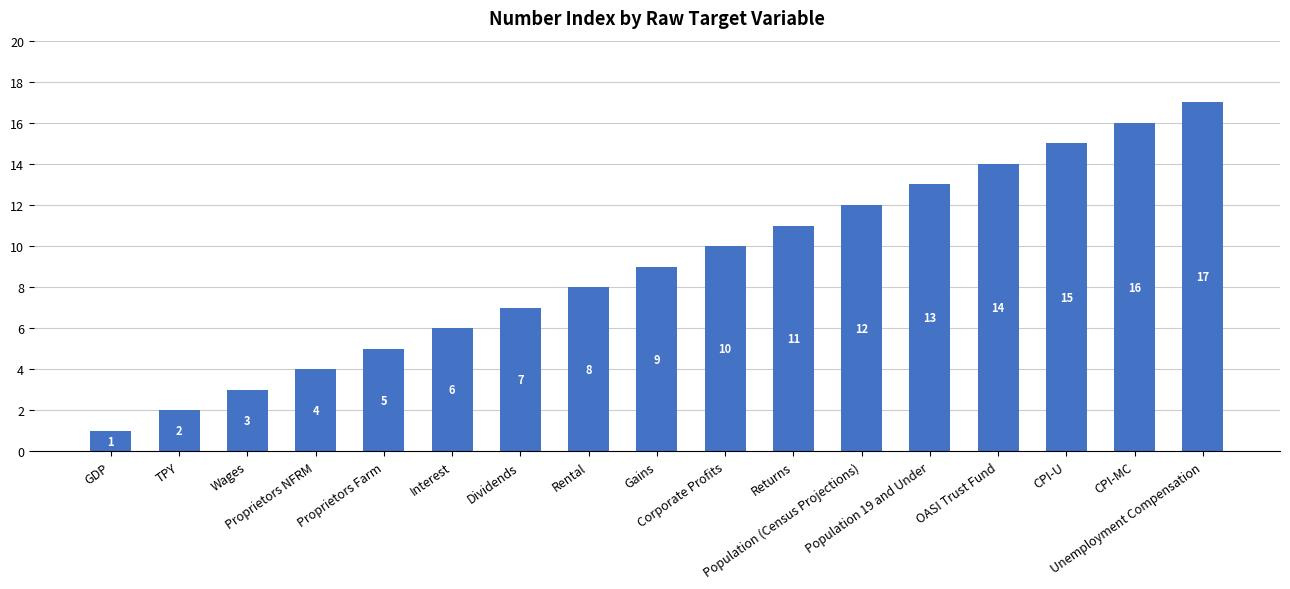

Are the bars grouped side by side (vs. stacked)?

No